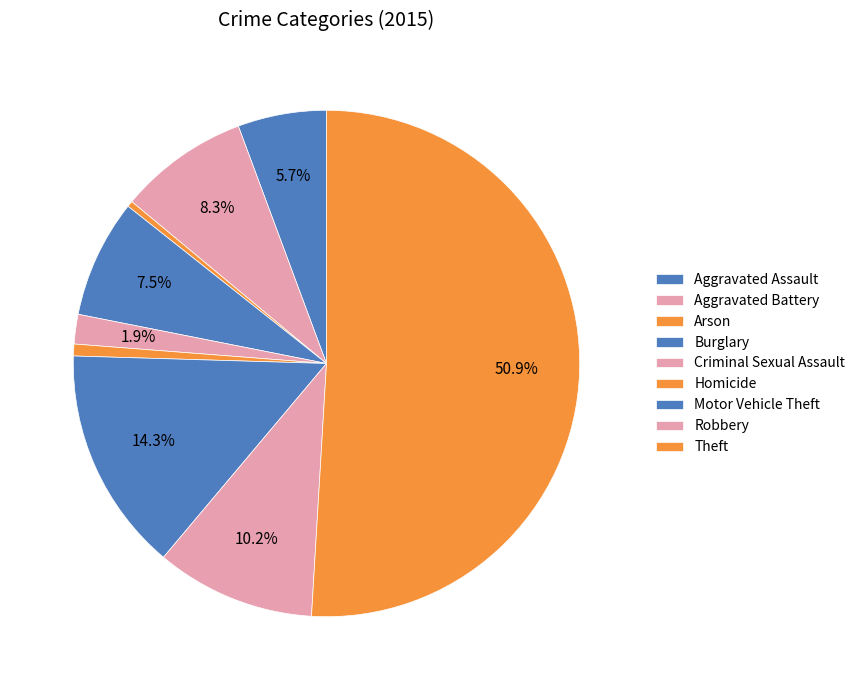

The Aggravated Battery slice represents 15% of the pie. True or false?

False